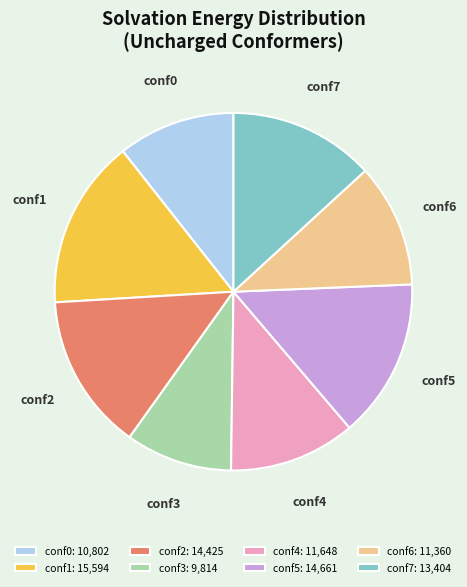

What is the smallest slice in the pie chart?

conf3